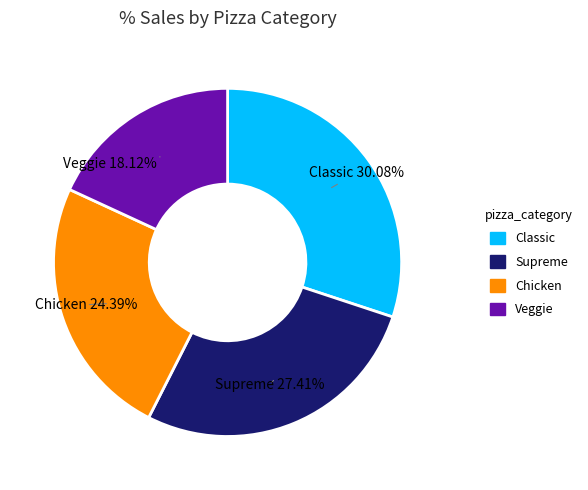

Is there any slice that represents more than half of the pie?

No